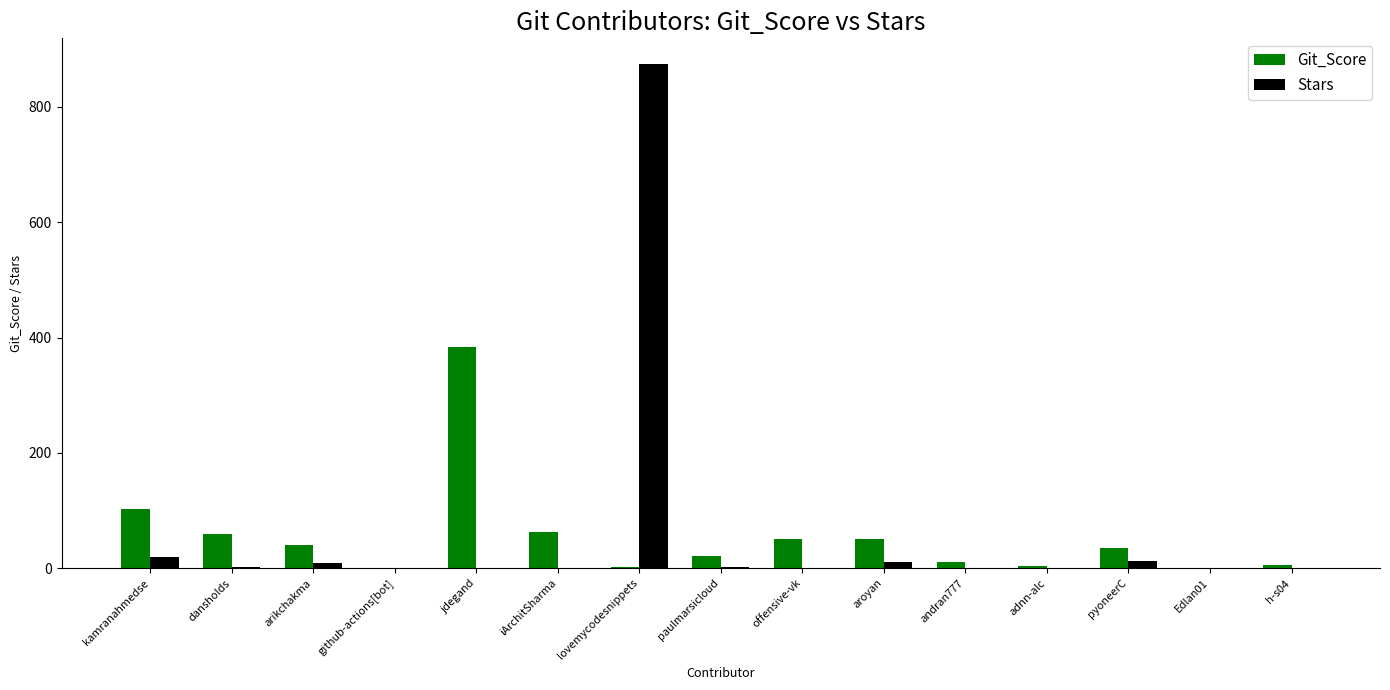

Are the bars horizontal?

No